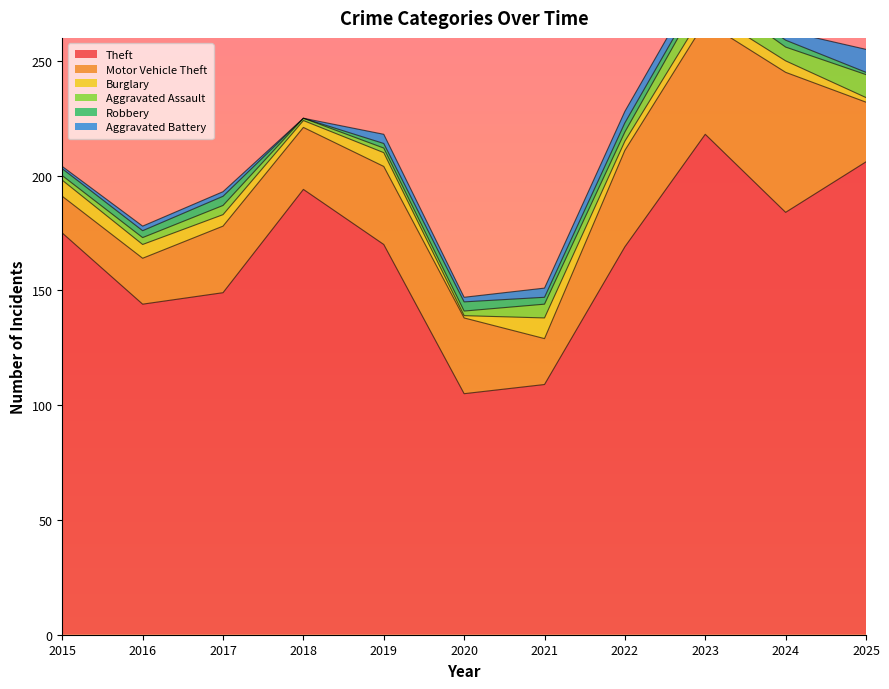

How many Aggravated Battery values are between 2 and 5?

8